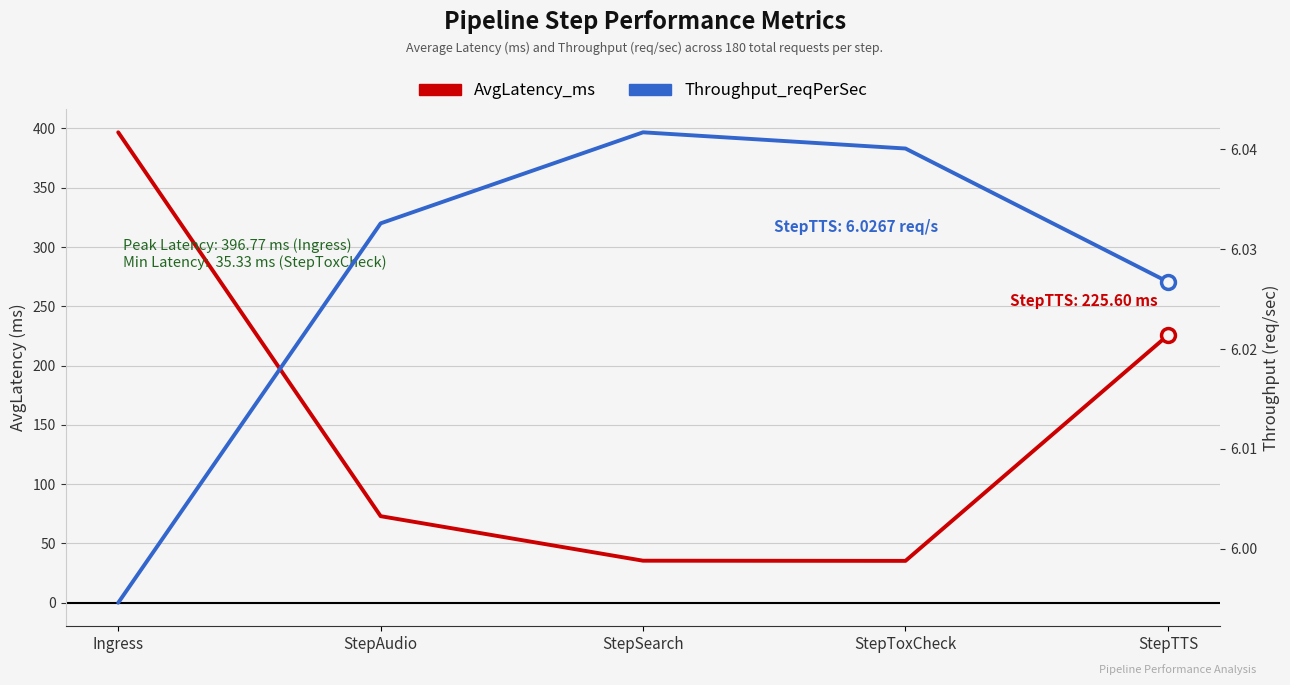

The Throughput_reqPerSec series shows 3.3 at StepToxCheck. True or false?

False